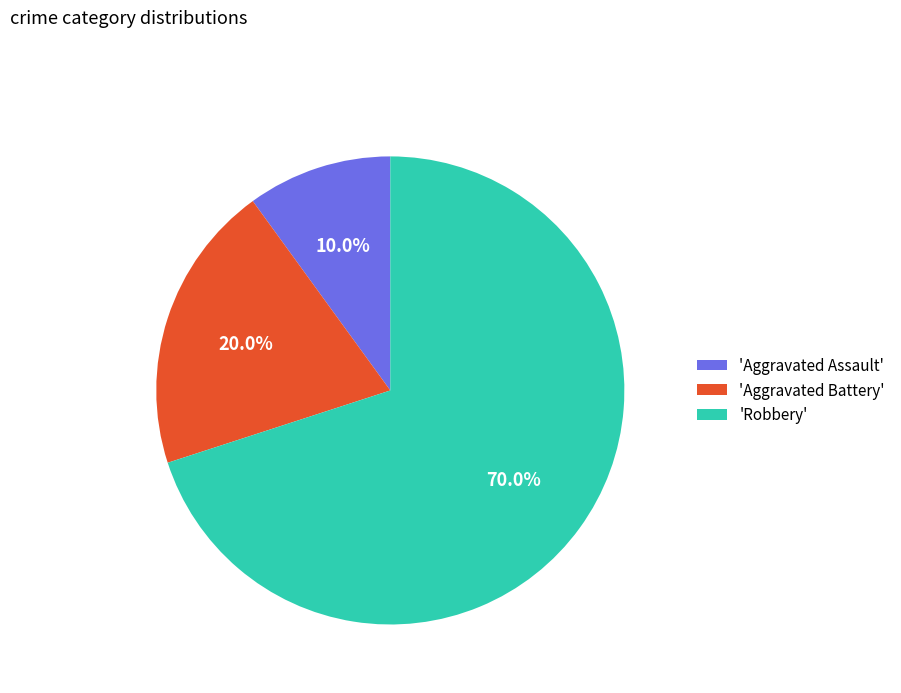

Is the sum of 'Robbery' and 'Aggravated Assault' greater than half?

Yes